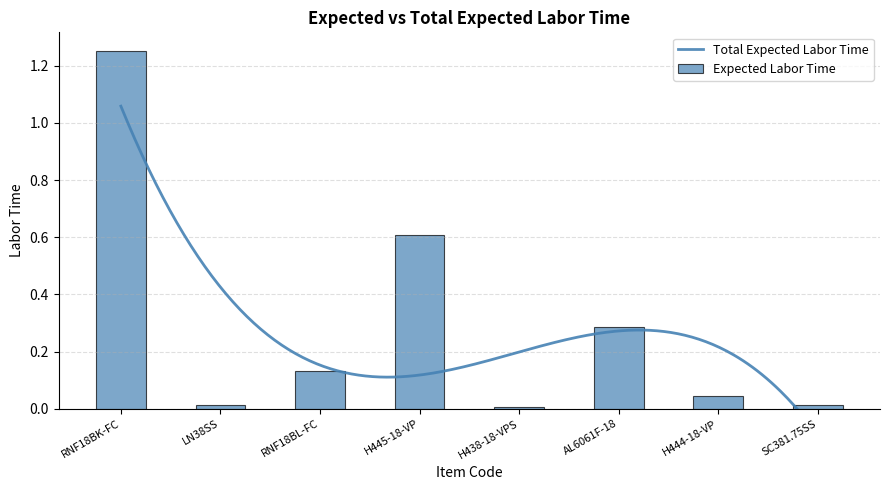

The value at H445-18-VP is 0.6. True or false?

True